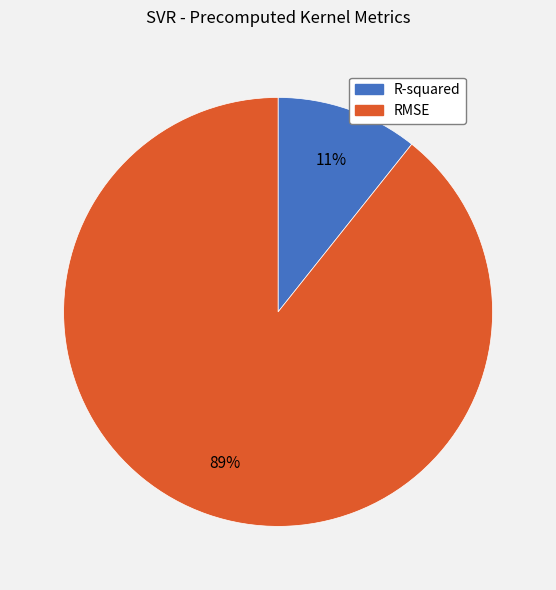

To the nearest percent, what percentage of the pie is RMSE?

89%